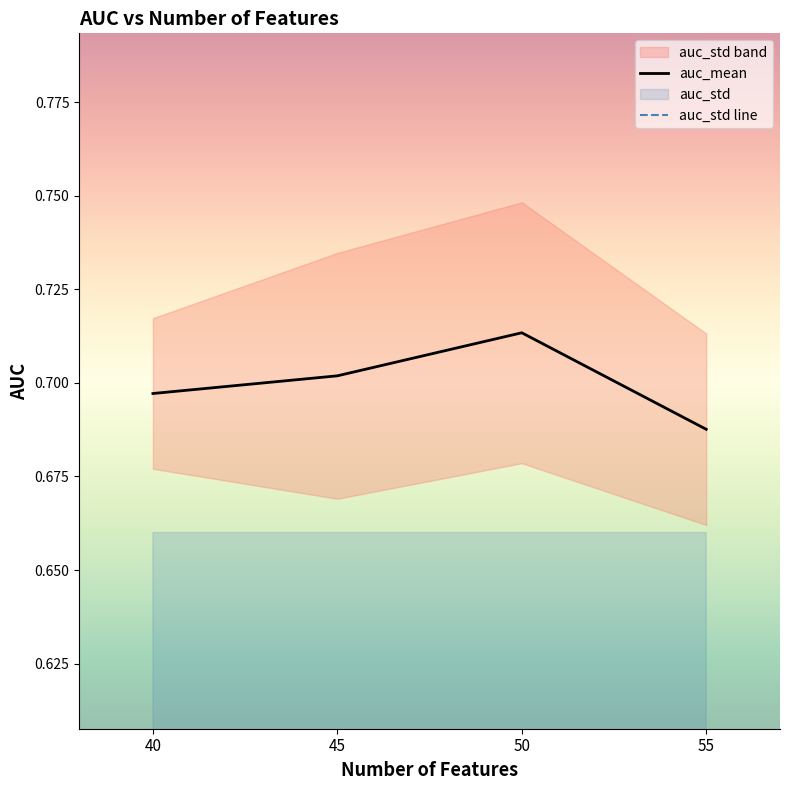

At which category does the chart reach its peak across all series?

50